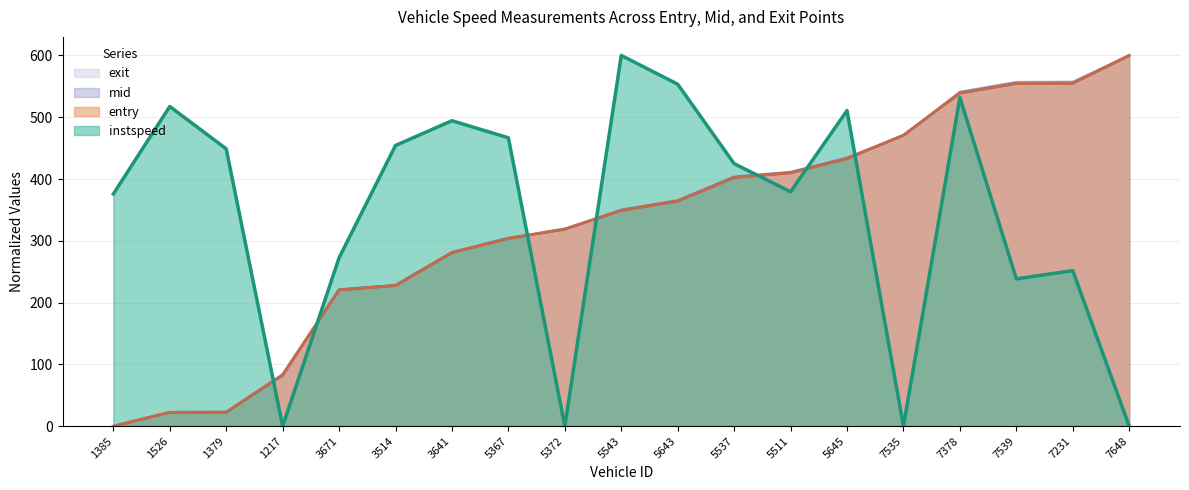

Which series has the largest total across all categories?

instspeed